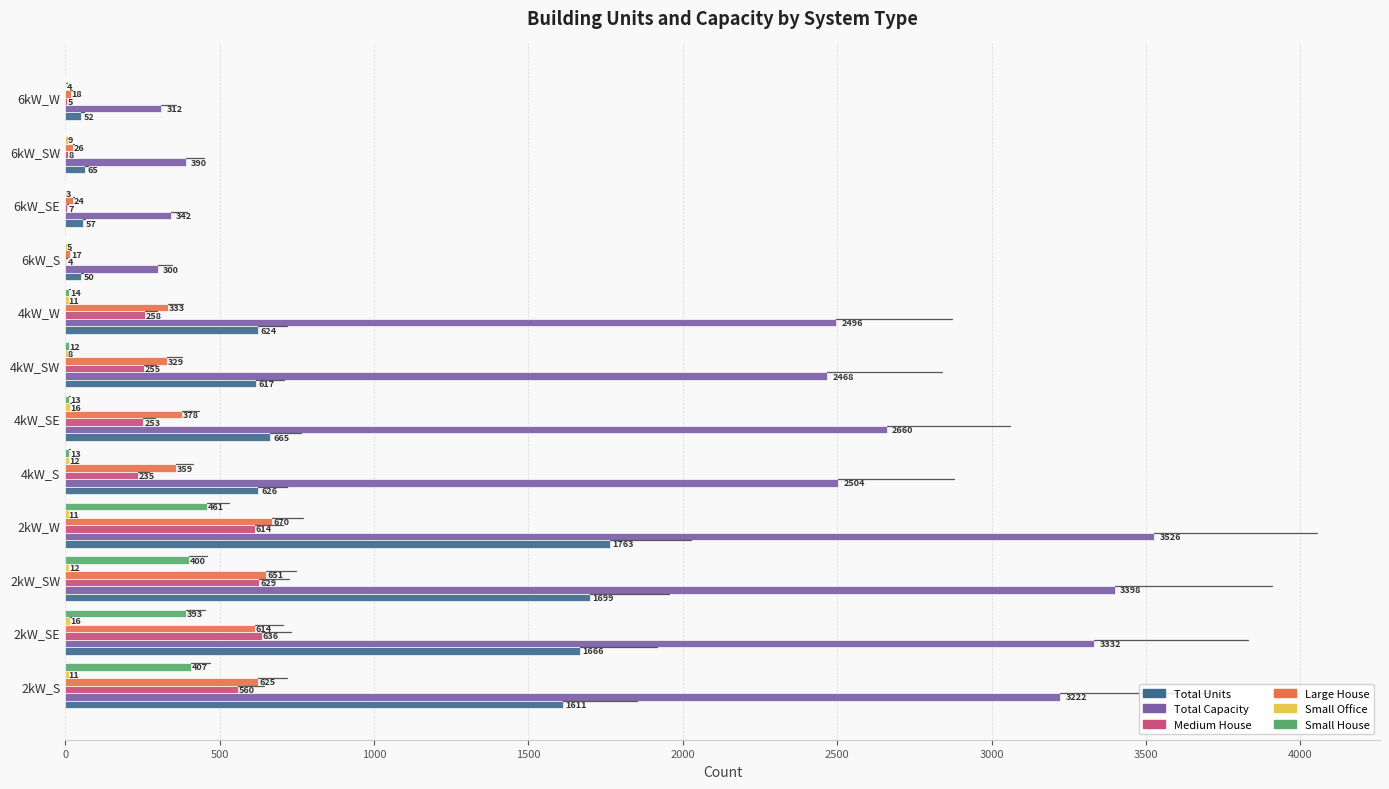

Which label corresponds to the largest value in the chart?

2kW_W